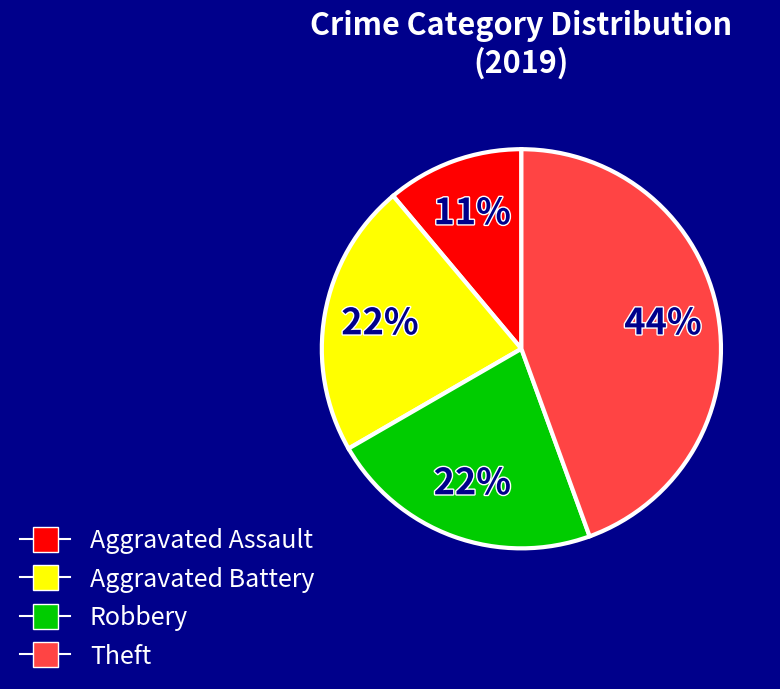

To the nearest percent, what is the average slice percentage?

25%